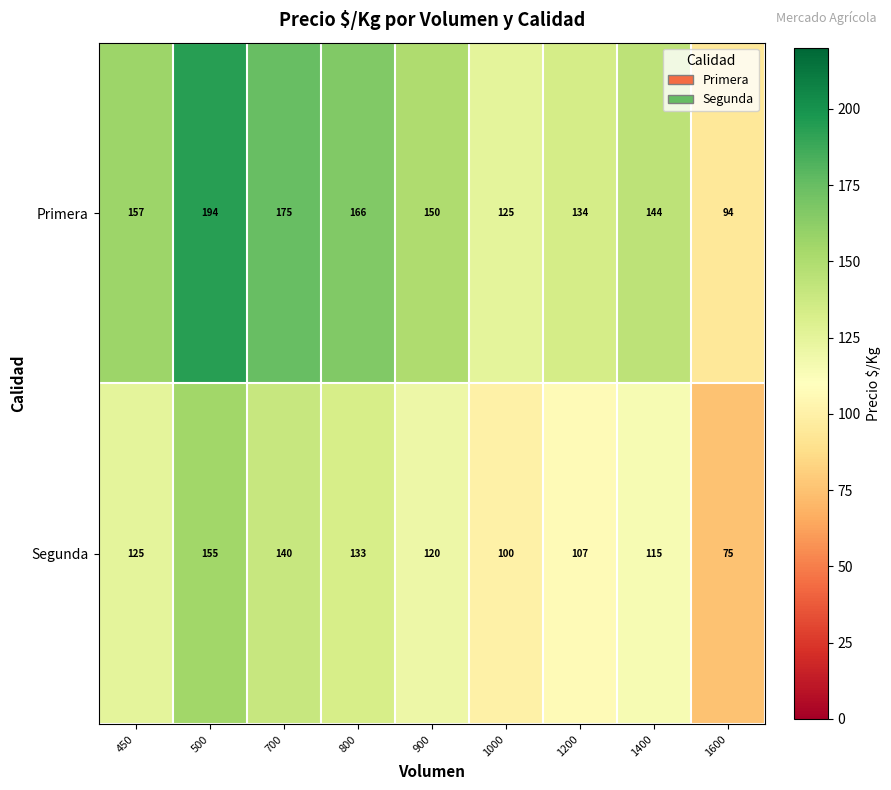

At which label does Segunda reach its peak?

500